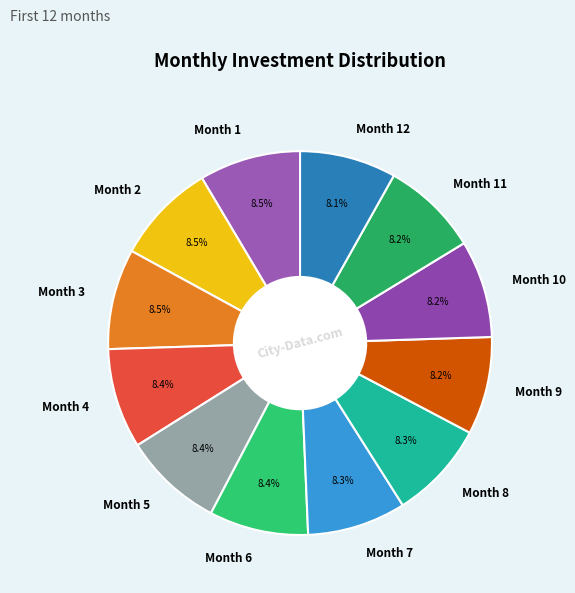

Approximately how many times larger is the value at Month 3 compared to Month 9?

1.0